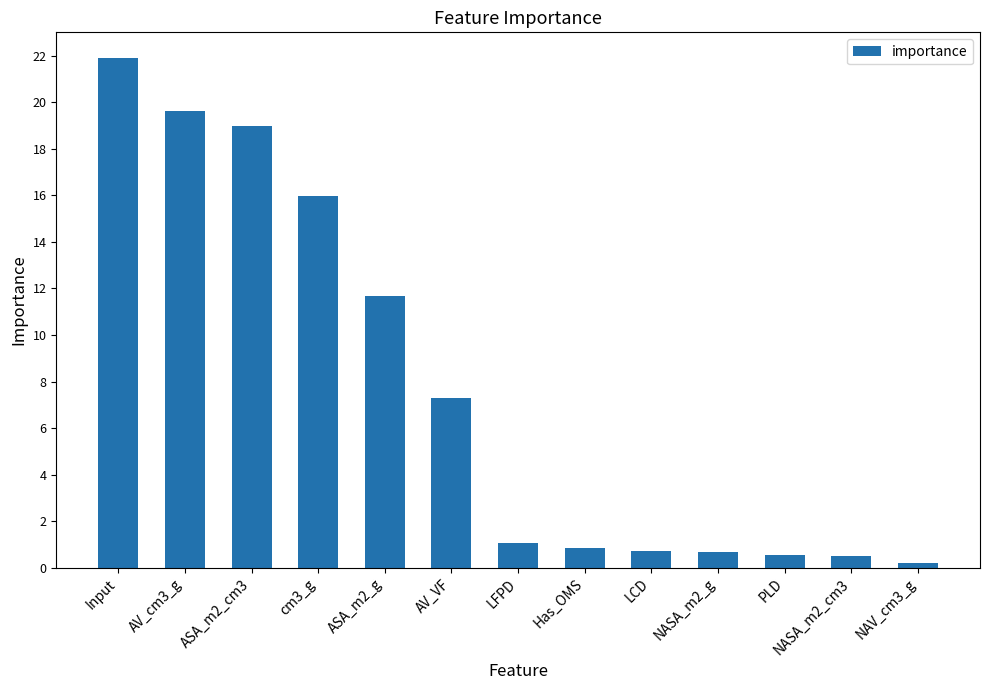

Where is the data nearest to the value 11?

ASA_m2_g